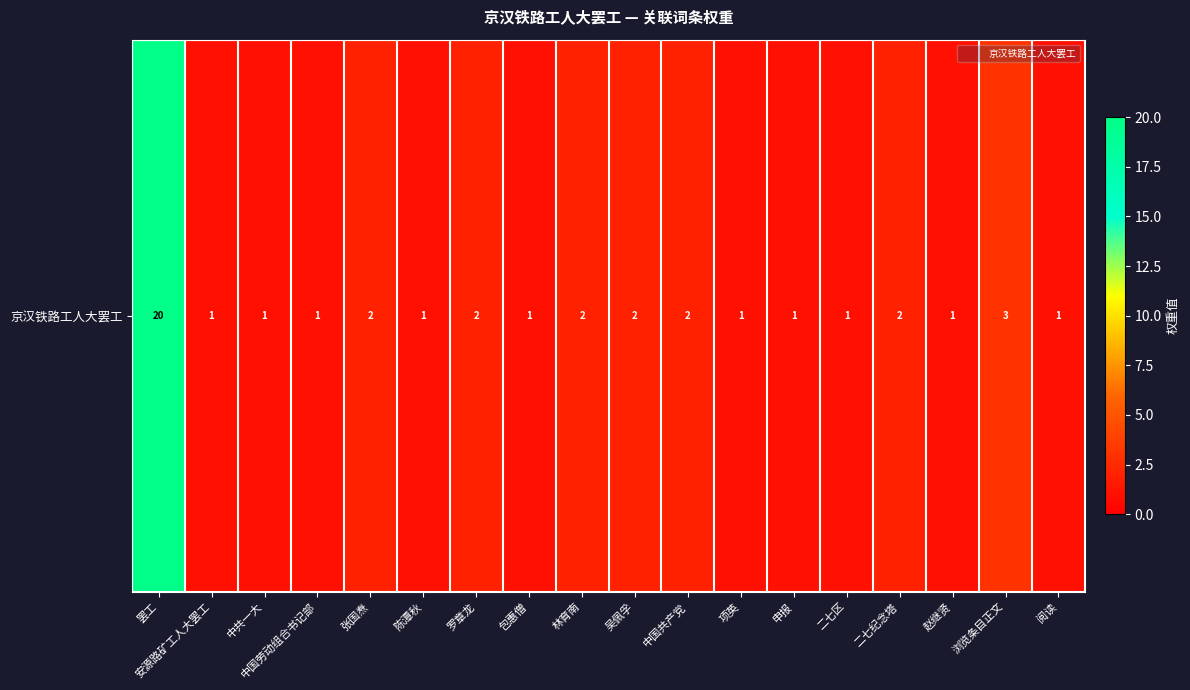

Read the value at 陈潭秋.

1